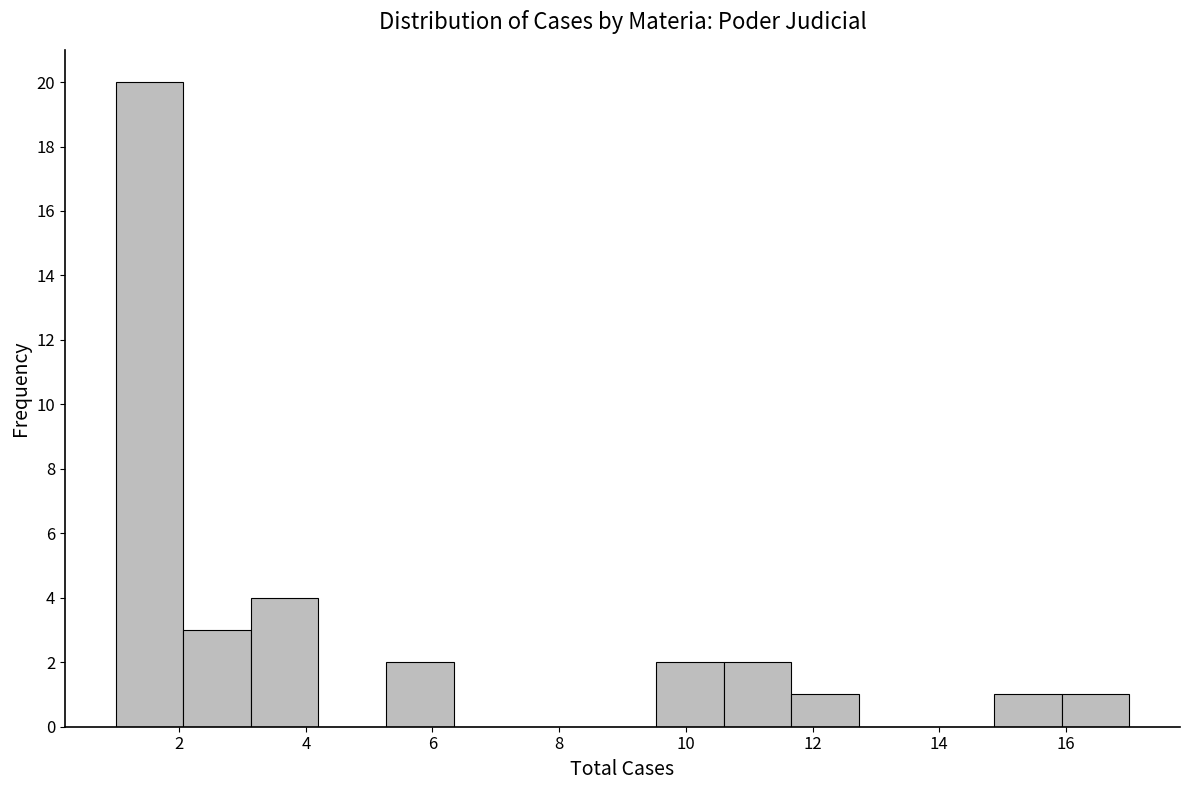

Reading left to right, list every bar in this chart as the range it spans on the x-axis followed by its height. Neither the bar edges nor the heights are printed on the chart, so give them approximately, as read against the axes.

1.0 to 2.0: 20
2.0 to 3.2: 3
3.2 to 4.2: 4
4.2 to 5.2: 0
5.2 to 6.4: 2
6.4 to 7.4: 0
7.4 to 8.4: 0
8.4 to 9.6: 0
9.6 to 10.6: 2
10.6 to 11.6: 2
11.6 to 12.8: 1
12.8 to 13.8: 0
13.8 to 14.8: 0
14.8 to 16.0: 1
16.0 to 17.0: 1